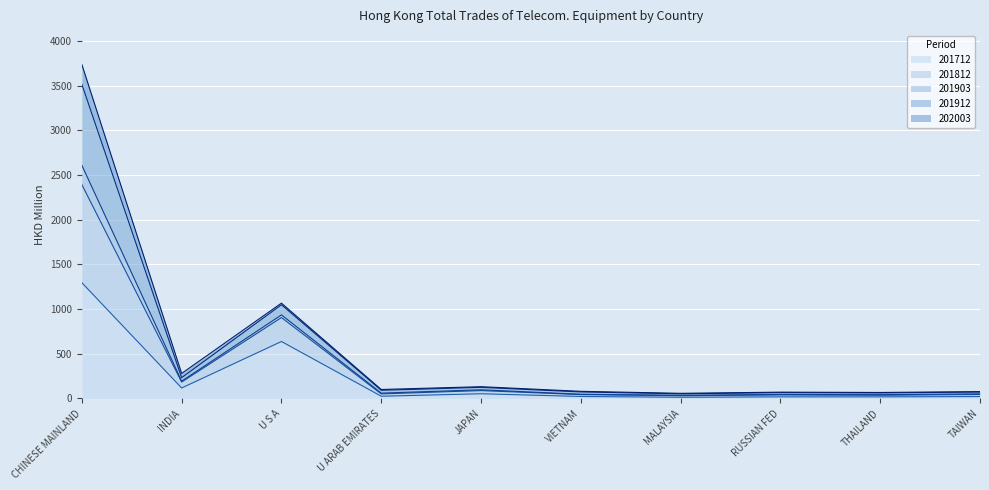

What is the difference between the 201712 values at U S A and THAILAND?

619.6